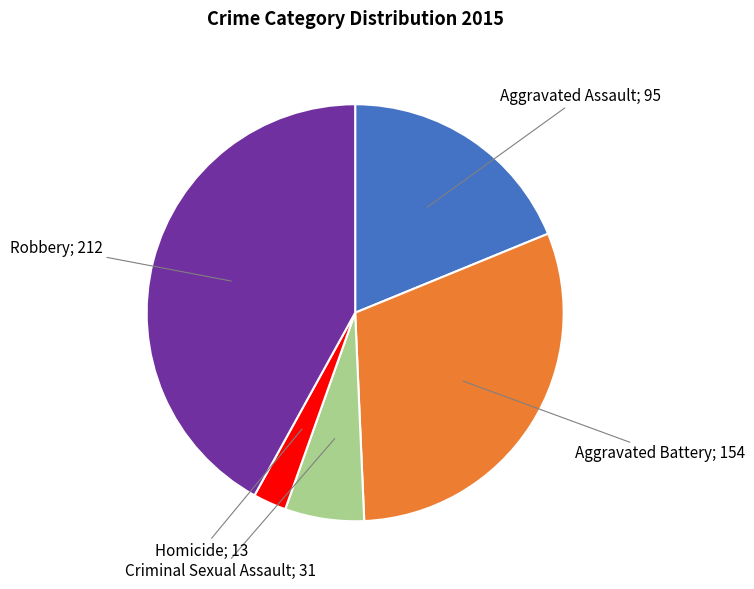

Is there a majority slice in this chart?

No